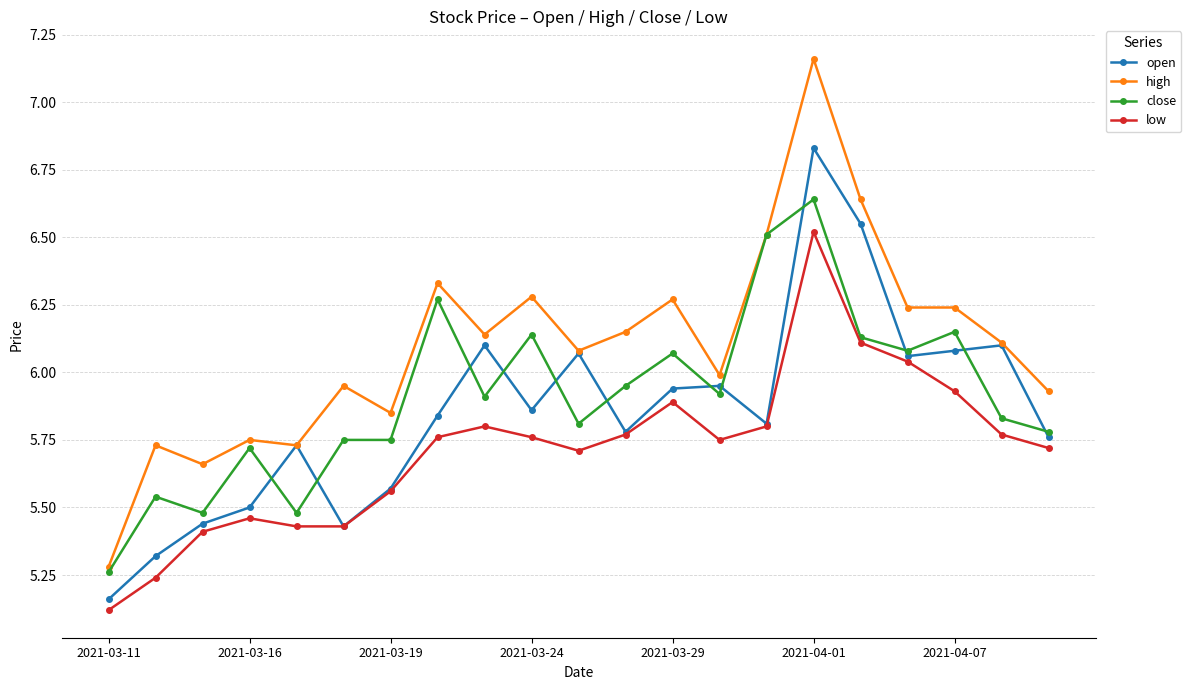

True or false: high and low cross at least once.

False